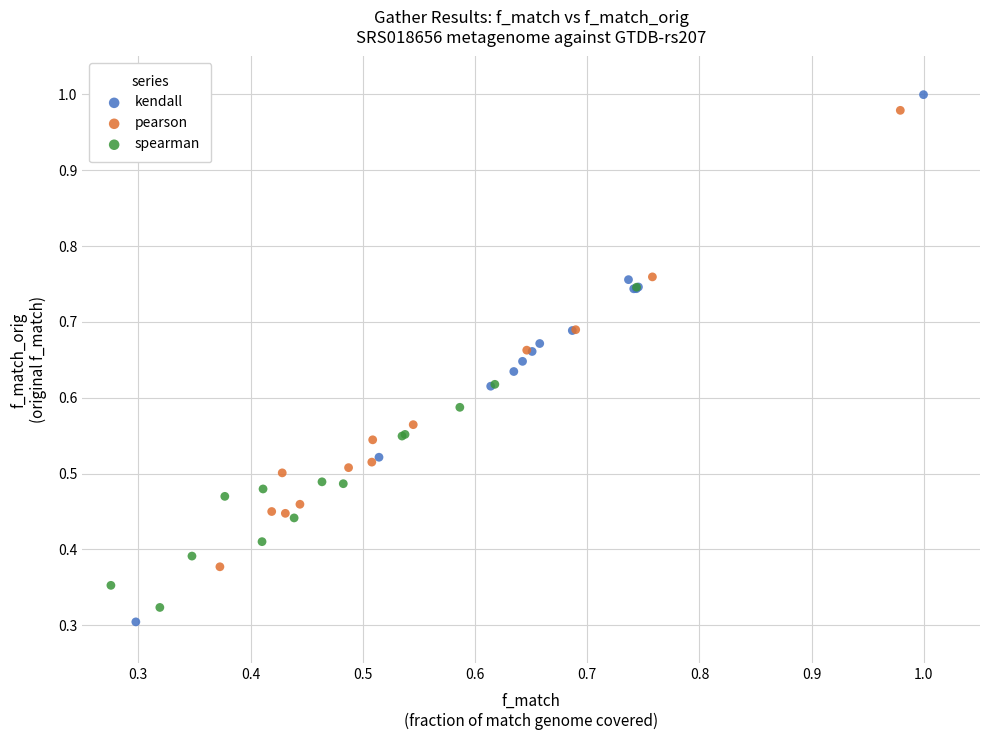

What are all the series names shown in the legend?

kendall, pearson, spearman